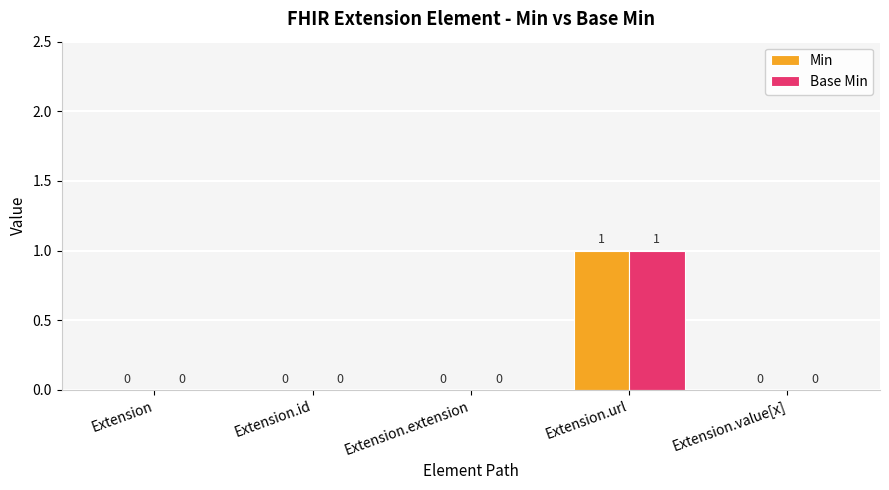

The Base Min series shows 0 at Extension.url. True or false?

False